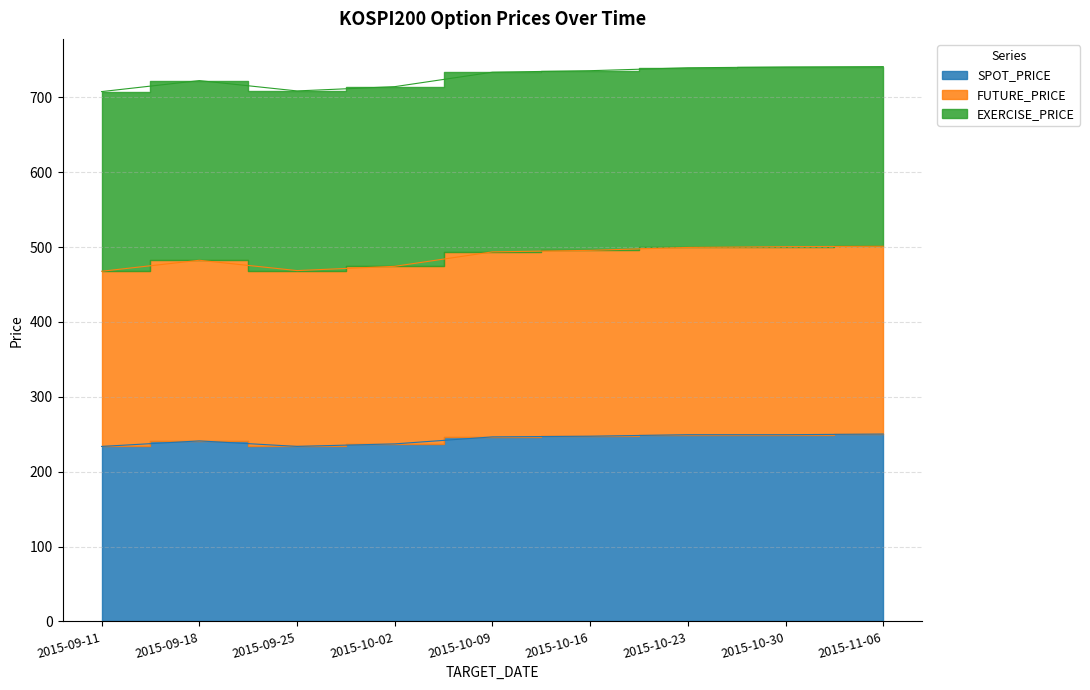

What is the minimum value for SPOT_PRICE?

233.7